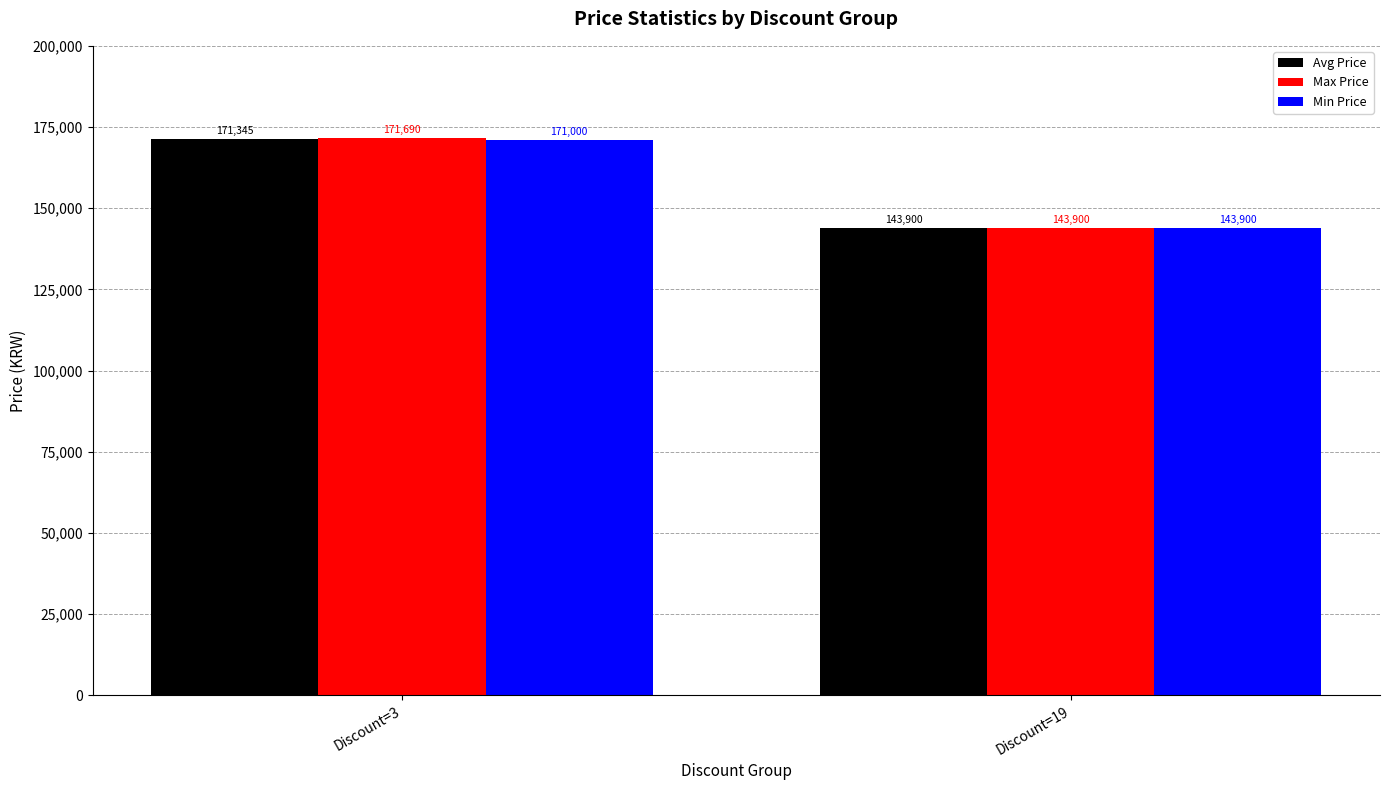

The Max Price series shows 171690 at Discount=3. True or false?

True